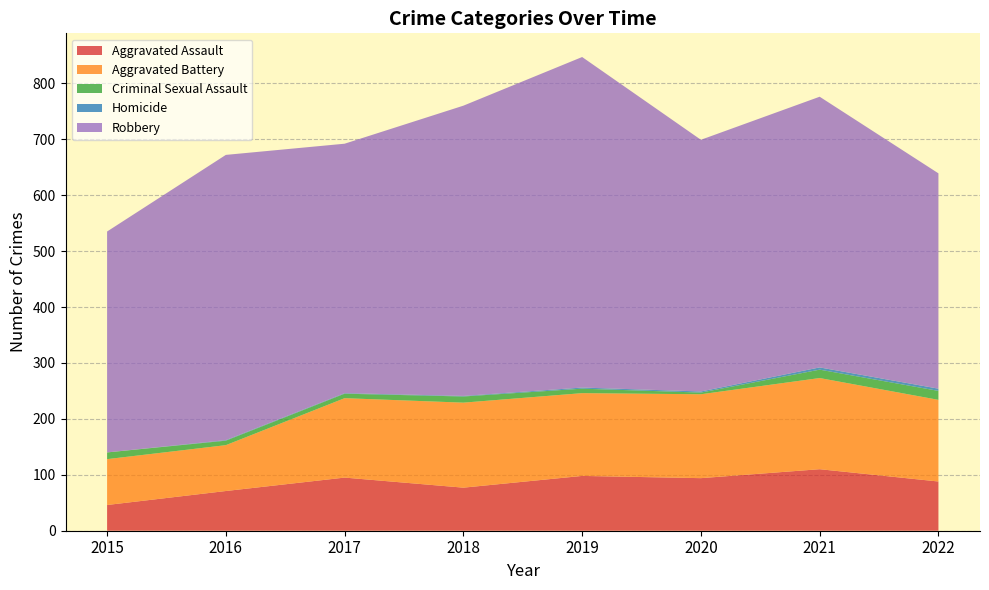

Reading right to left, what are all the values shown in this chart?

Aggravated Assault: 88	110	94	98	77	95	71	46
Aggravated Battery: 146	163	150	148	152	142	82	82
Criminal Sexual Assault: 16	15	3	8	11	8	8	12
Homicide: 4	4	2	2	1	1	1	0
Robbery: 385	484	450	591	519	446	510	395